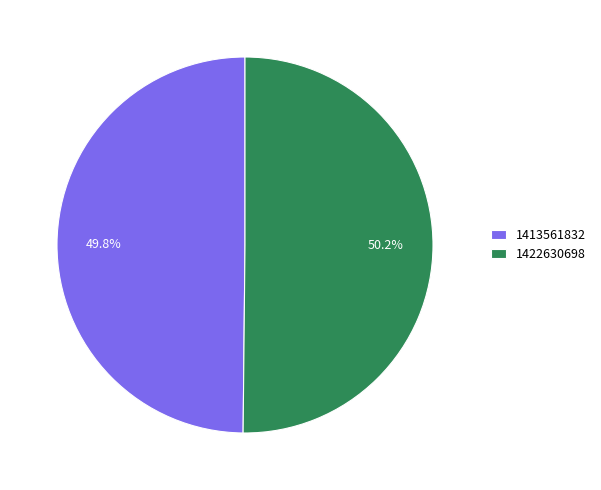

Is there any slice that represents more than half of the pie?

Yes